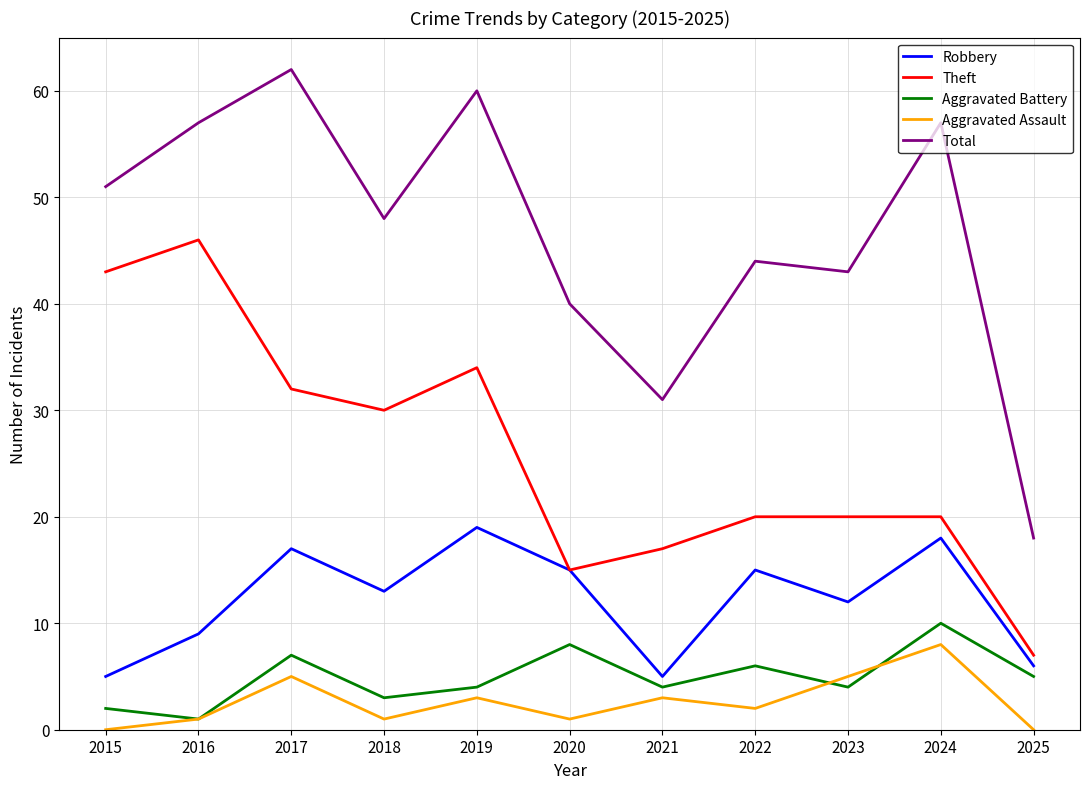

What is the approximate value of Aggravated Battery at 2025?

5